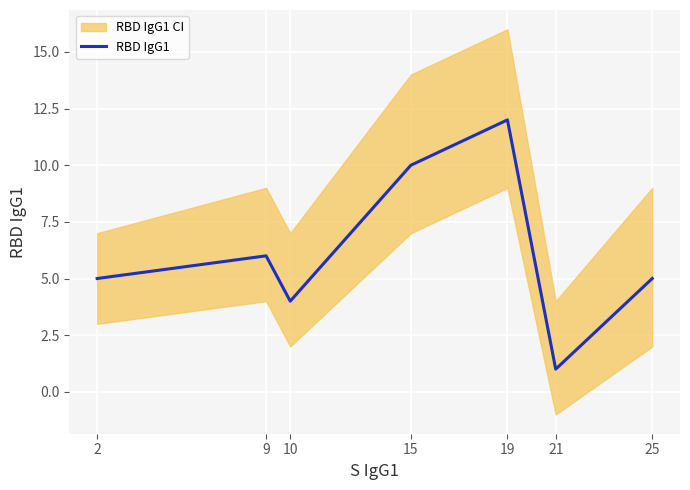

Approximately how many times larger is the value at 25 compared to 21?

5.0